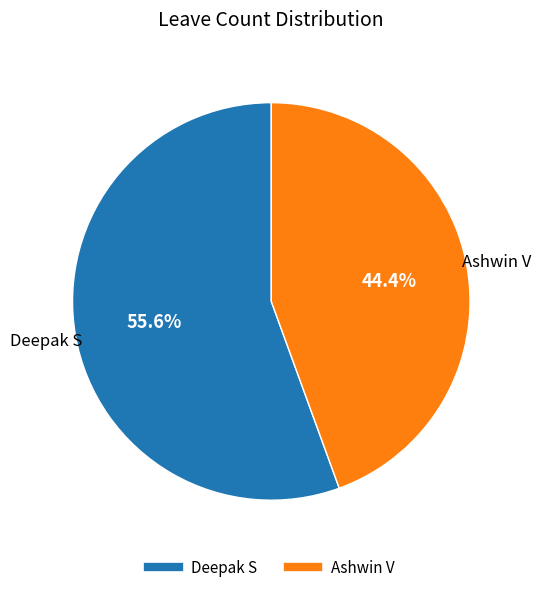

Rank the categories by value from highest to lowest.

Deepak S, Ashwin V